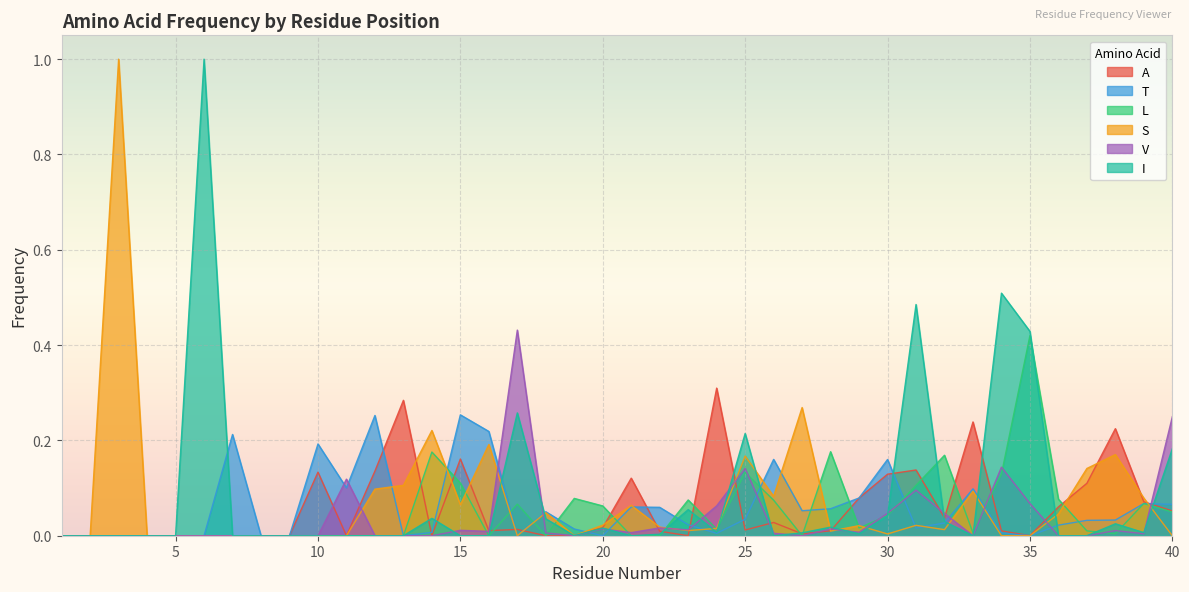

Is it true that V equals 0.1 at 34?

True